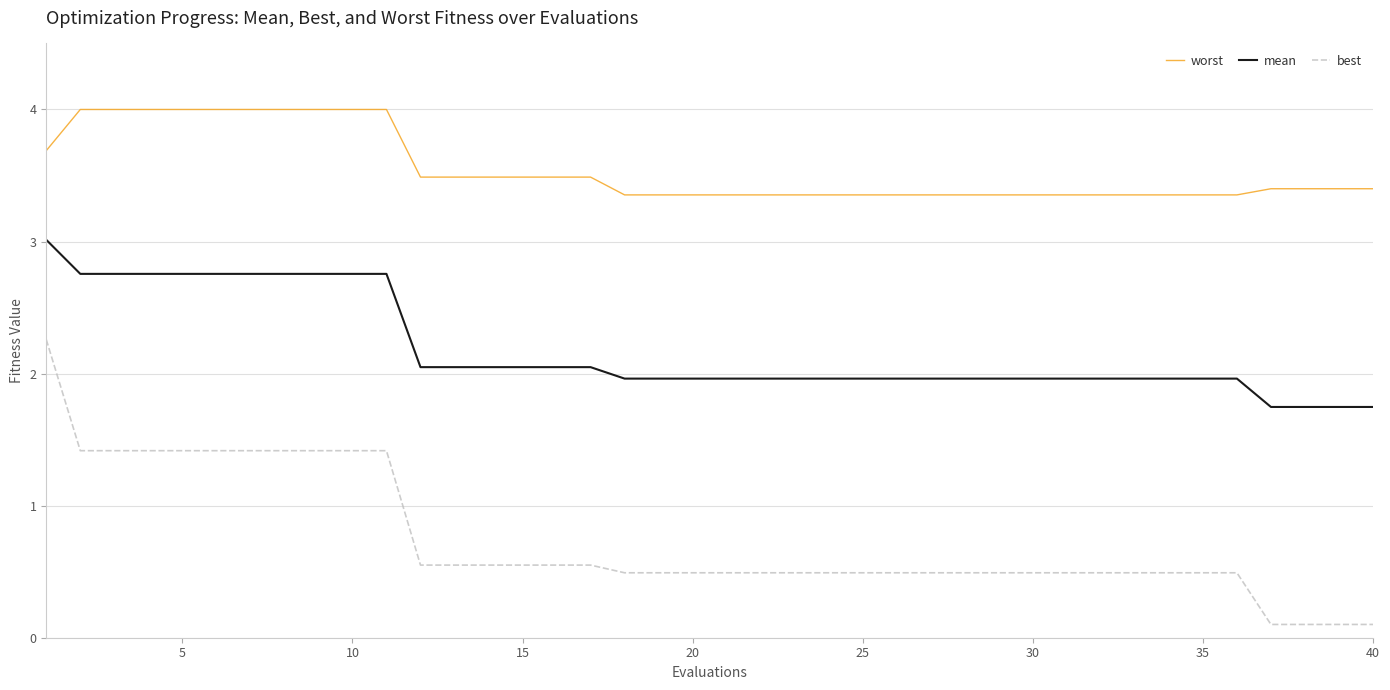

Rank the series by their maximum value, from lowest to highest.

best, mean, worst